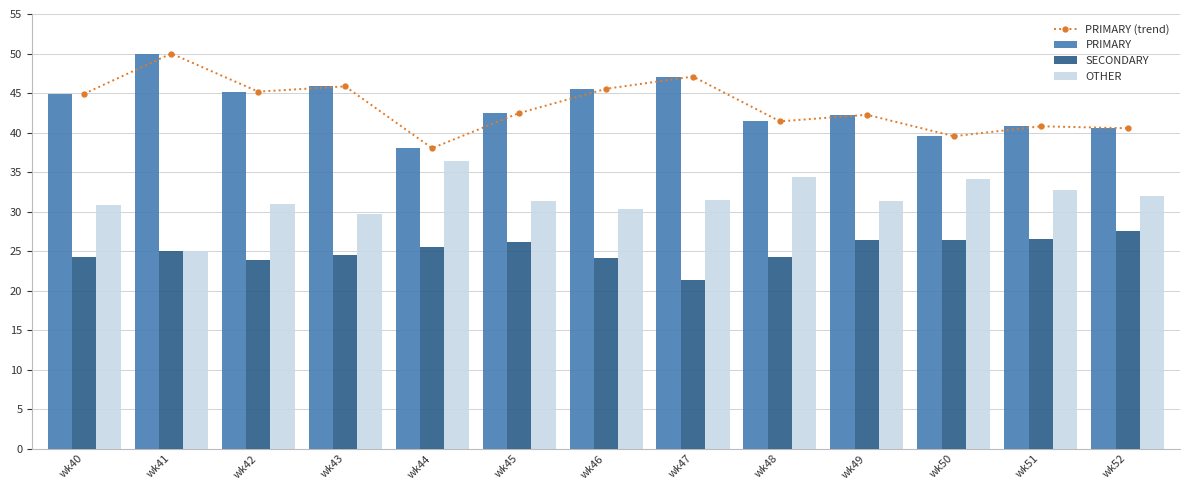

What is the difference between the maximum and minimum values in the OTHER series?

11.4